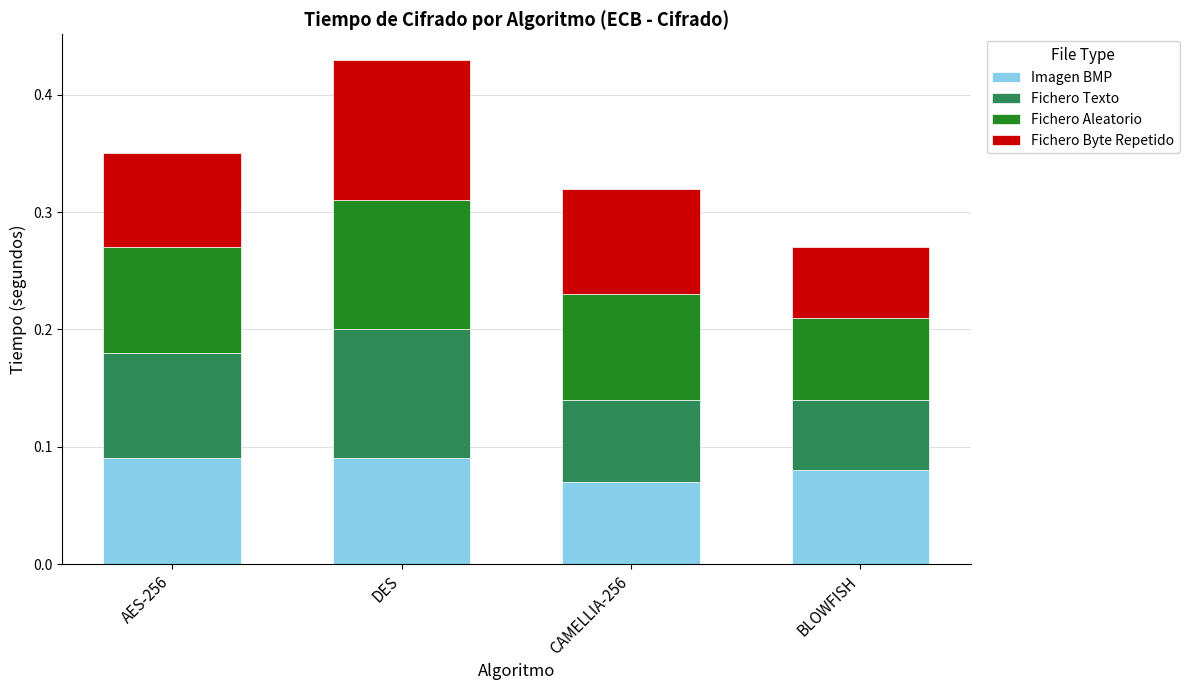

What is the sum of the Imagen BMP values at CAMELLIA-256 and DES?

0.2